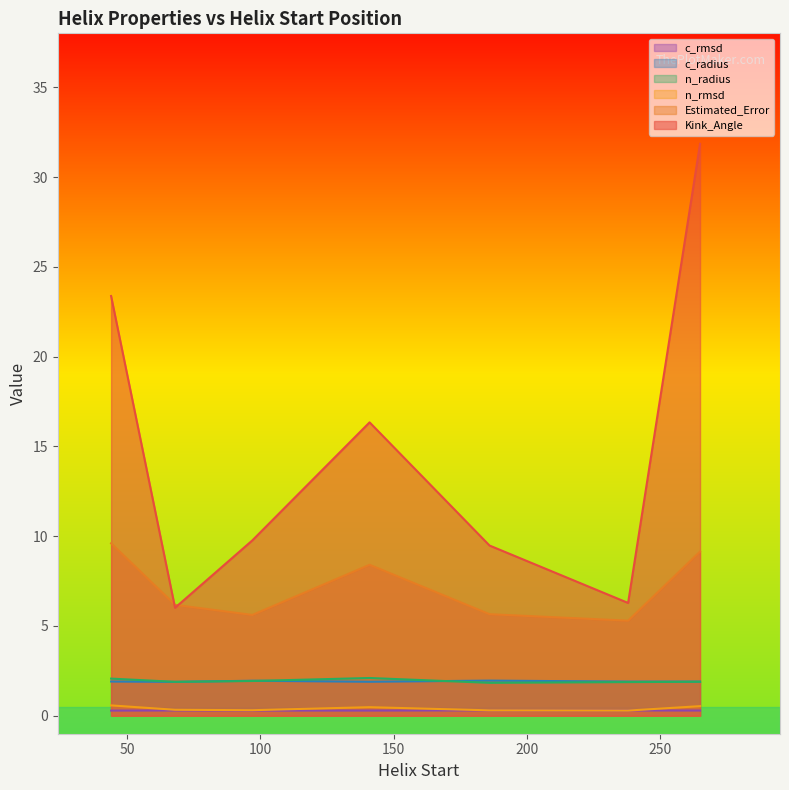

Reading right to left, what are all the values shown in this chart?

Kink_Angle: 31.9	6.3	9.5	16.3	9.8	6.0	23.4
Estimated_Error: 9.1	5.3	5.7	8.4	5.6	6.2	9.6
n_rmsd: 0.5	0.3	0.3	0.5	0.3	0.3	0.6
n_radius: 1.9	1.9	1.8	2.1	1.9	1.9	2.1
c_radius: 1.9	1.9	2.0	1.9	1.9	1.9	1.9
c_rmsd: 0.3	0.3	0.3	0.3	0.3	0.3	0.3